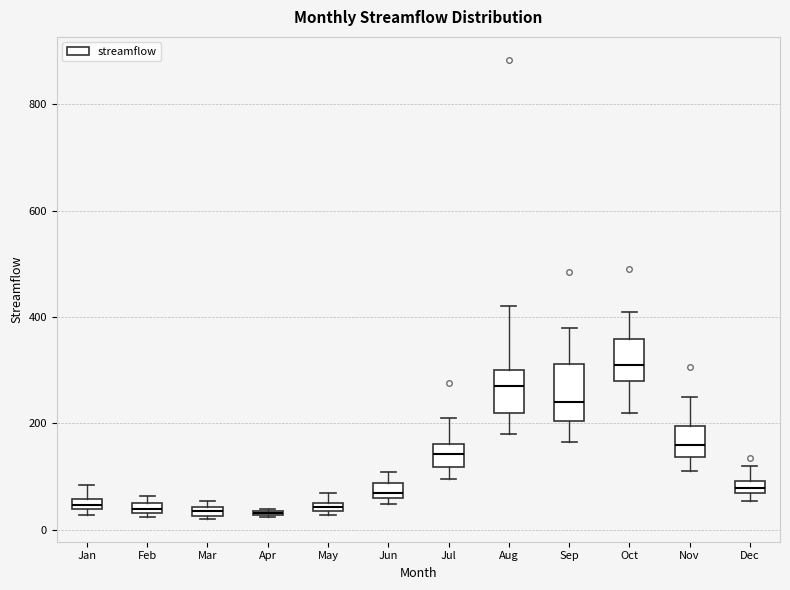

Comparing the boxes themselves (not the whiskers), which one is the tallest?

Sep